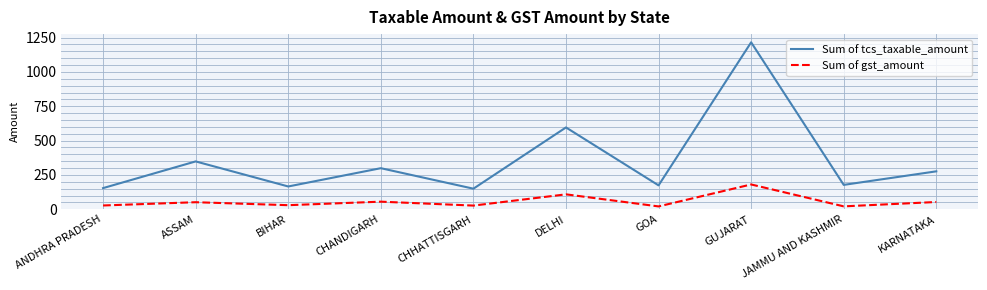

Which label corresponds to the largest value in the chart?

GUJARAT